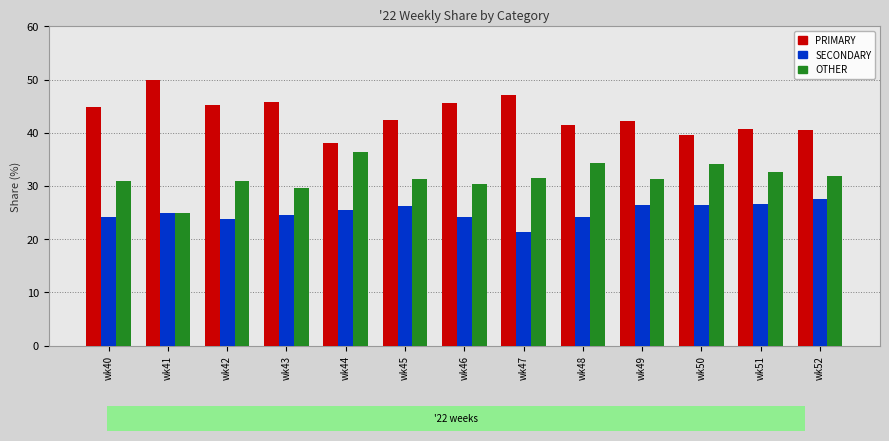

What is the difference between the maximum and minimum values in the PRIMARY series?

12.0